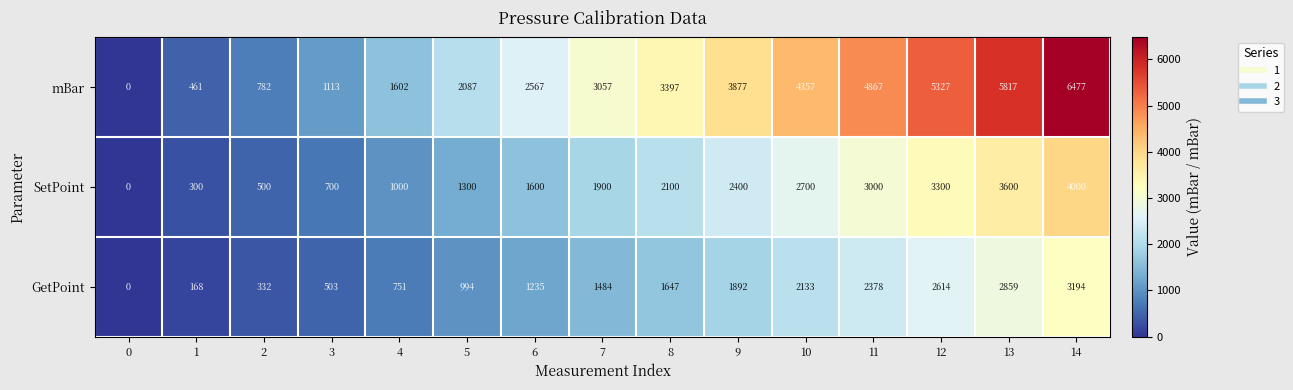

How many positive values does the mBar series have?

14